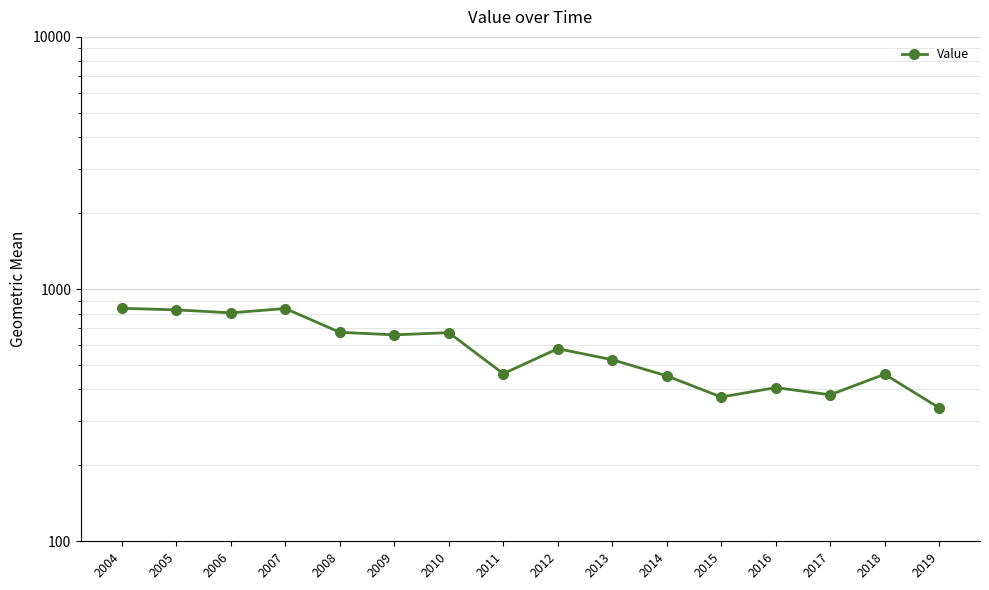

Where is the first local maximum?

2007